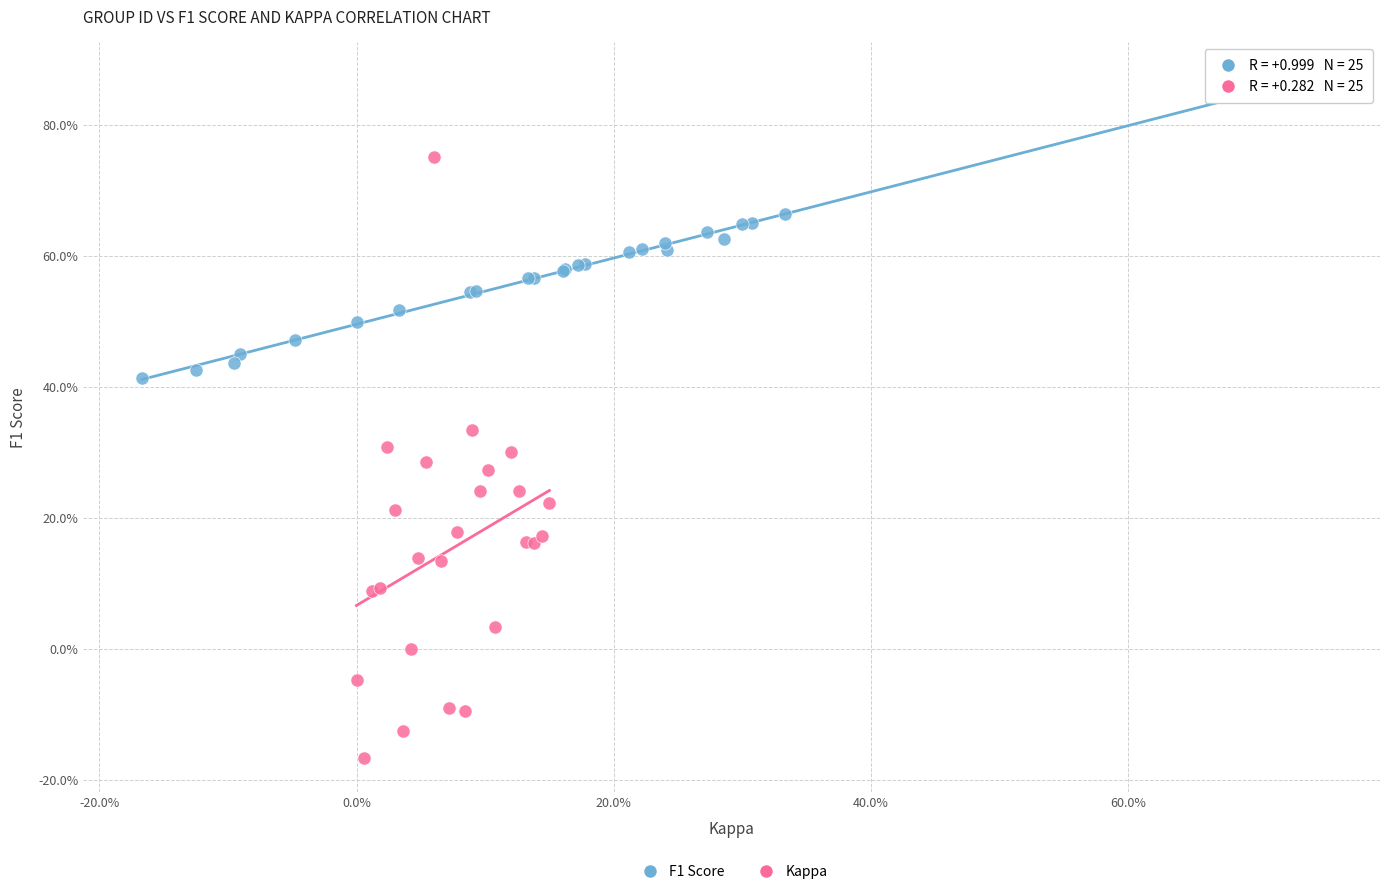

Which series contains the lowest Y value?

Kappa